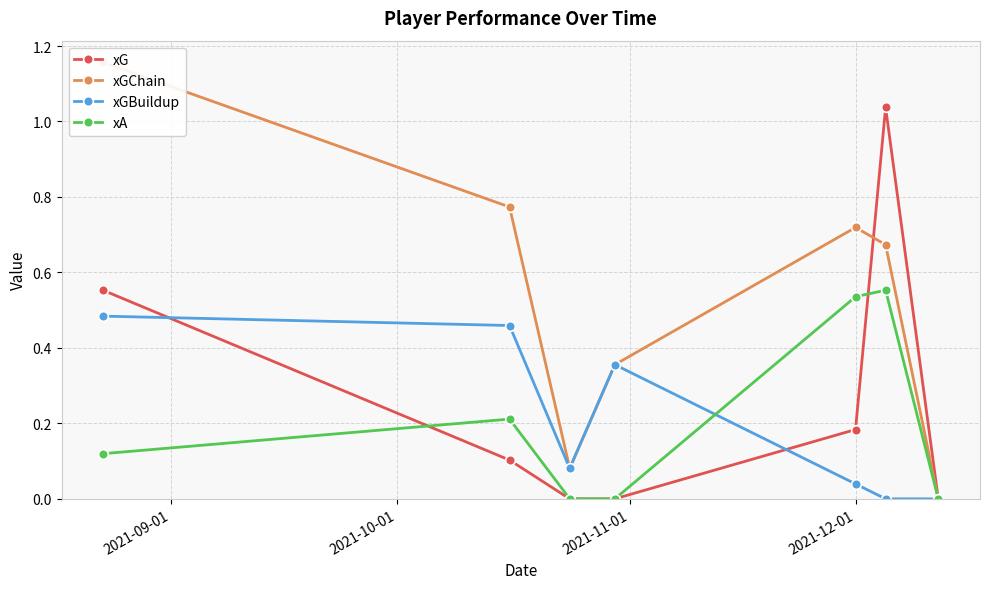

What is the maximum value shown in the chart?

1.2